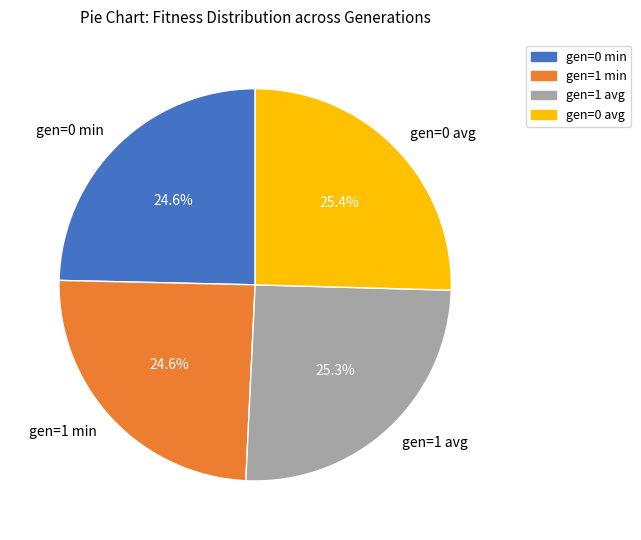

What is the ratio of the value at gen=1 avg to the value at gen=0 avg?

1.0